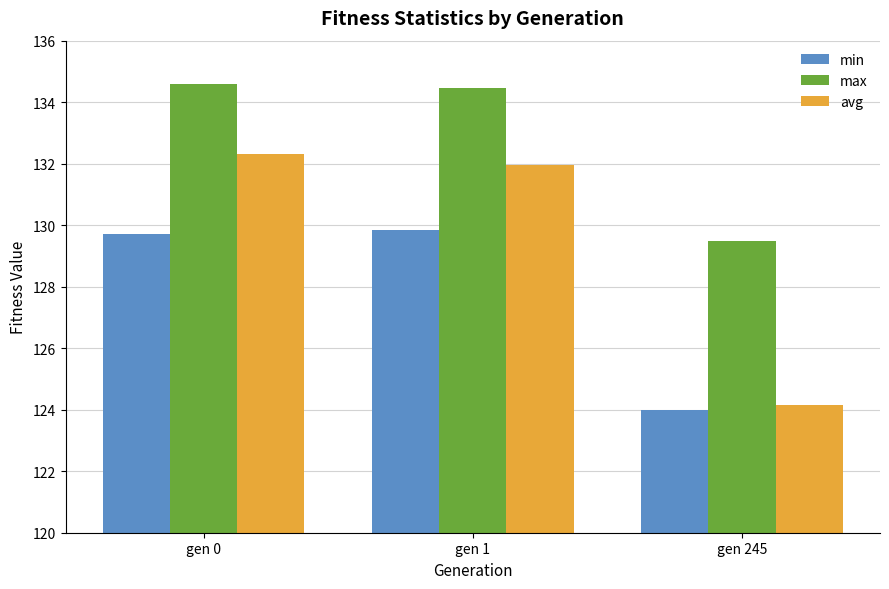

How many bars are there in total?

9